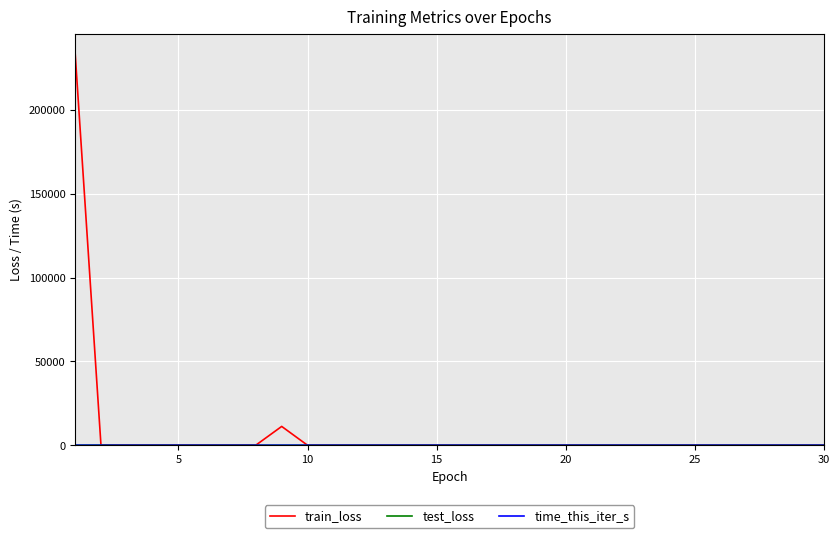

Which series has the widest spread of values?

train_loss